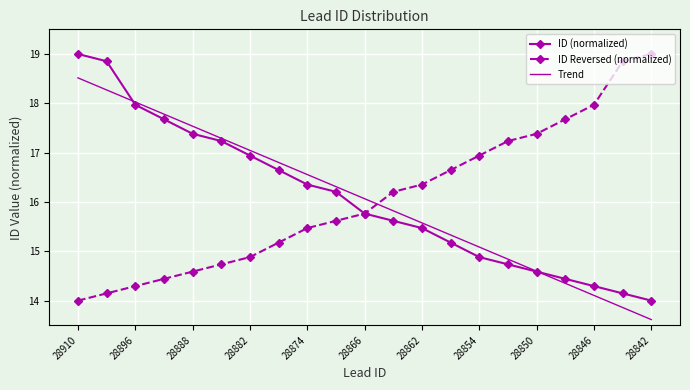

True or false: ID Reversed (normalized) and Trend cross at least once.

True